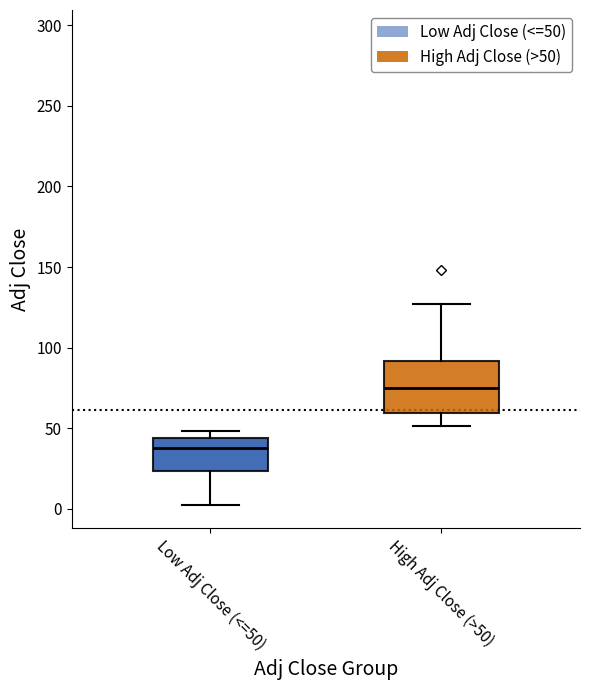

Where is the upper edge of the box for High Adj Close (>50) on the y-axis? The values are not printed on the chart, so give them approximately, as read against the axis.

90